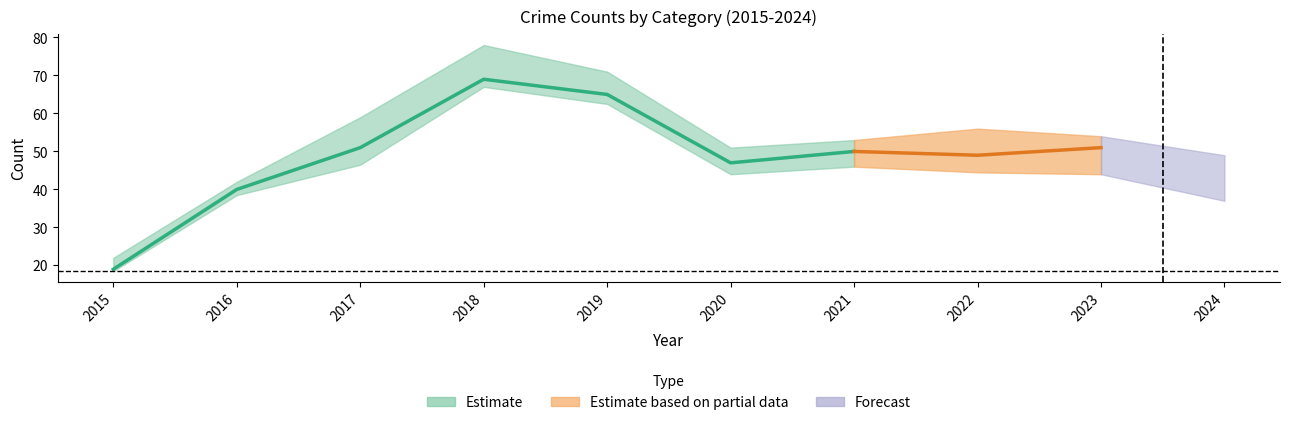

At which category is the sum across all series the highest?

2018